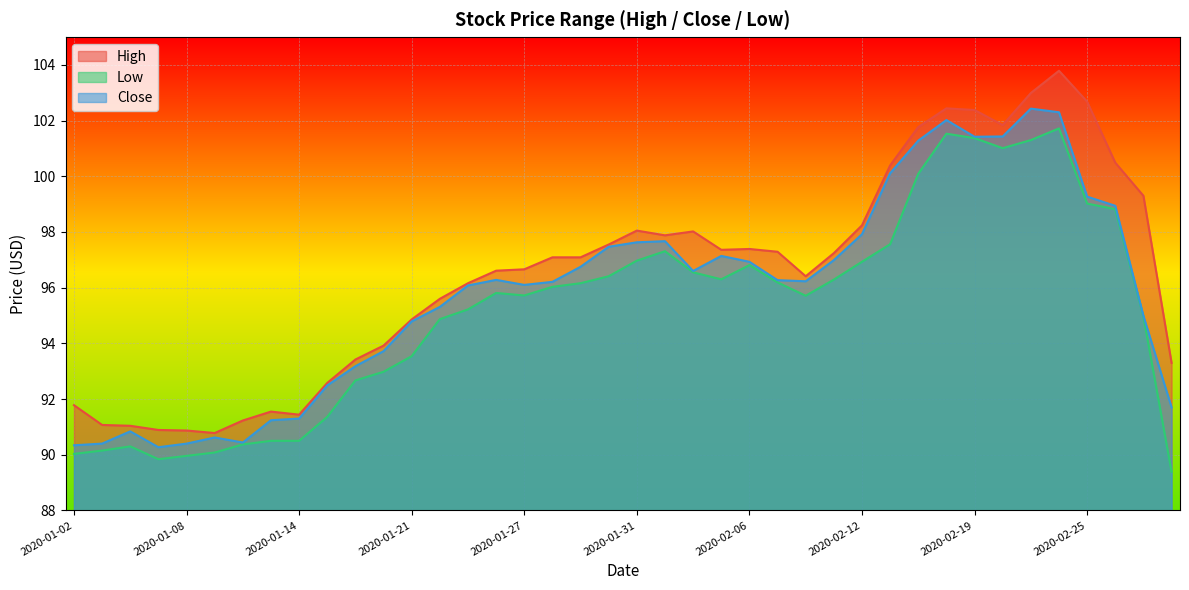

What is the maximum value for Close?

102.4